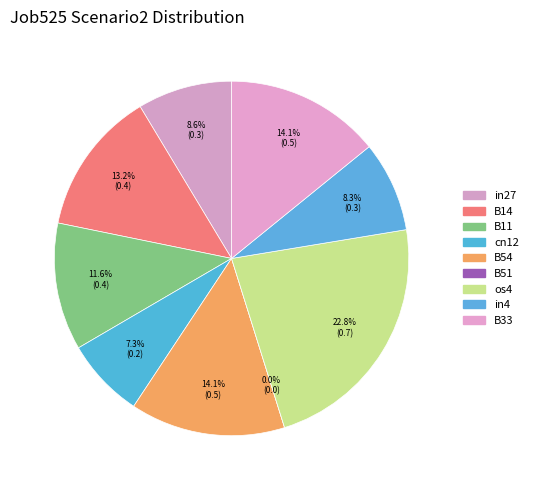

What percentage is the B11 slice, to the nearest percent?

12%